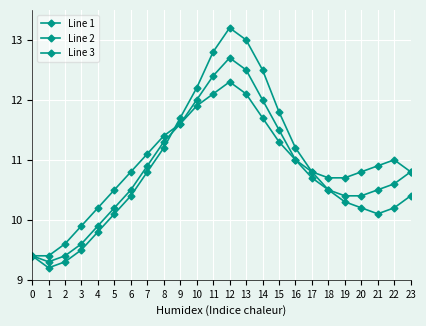

True or false: Line 1 and Line 3 cross at least once.

True